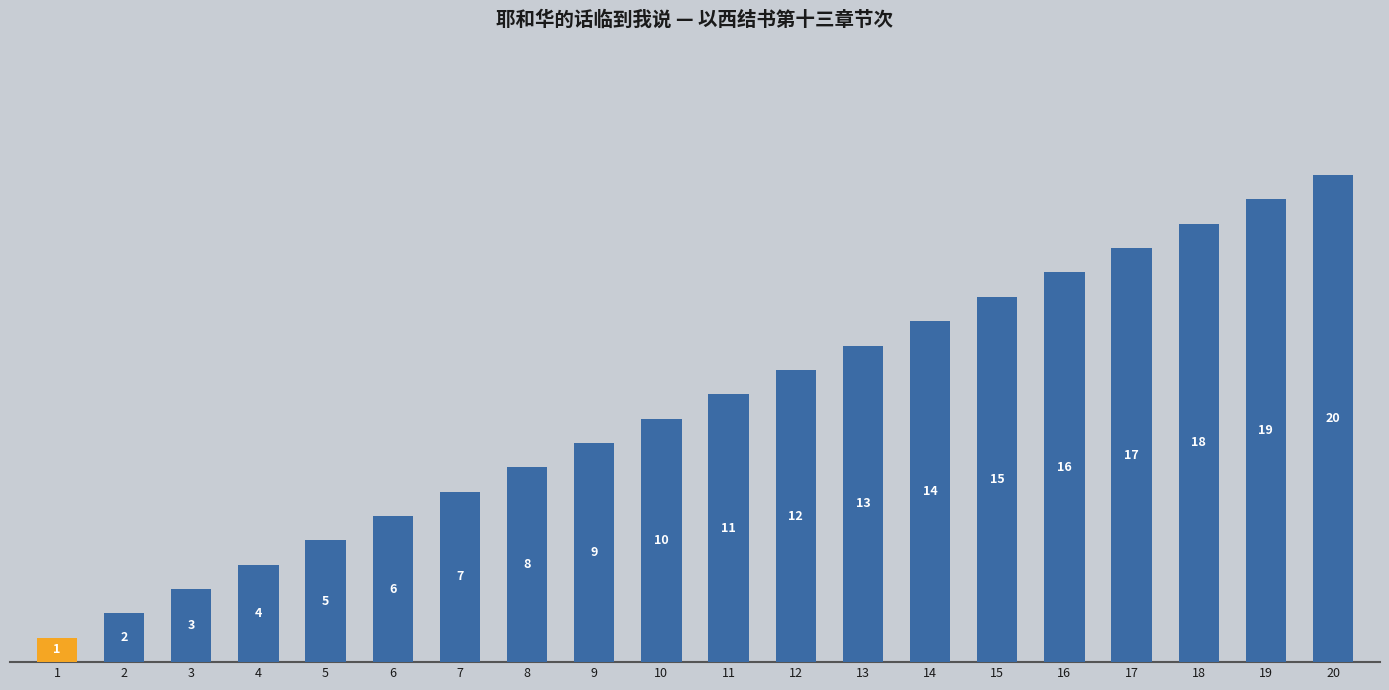

What value does the data have at 5?

5